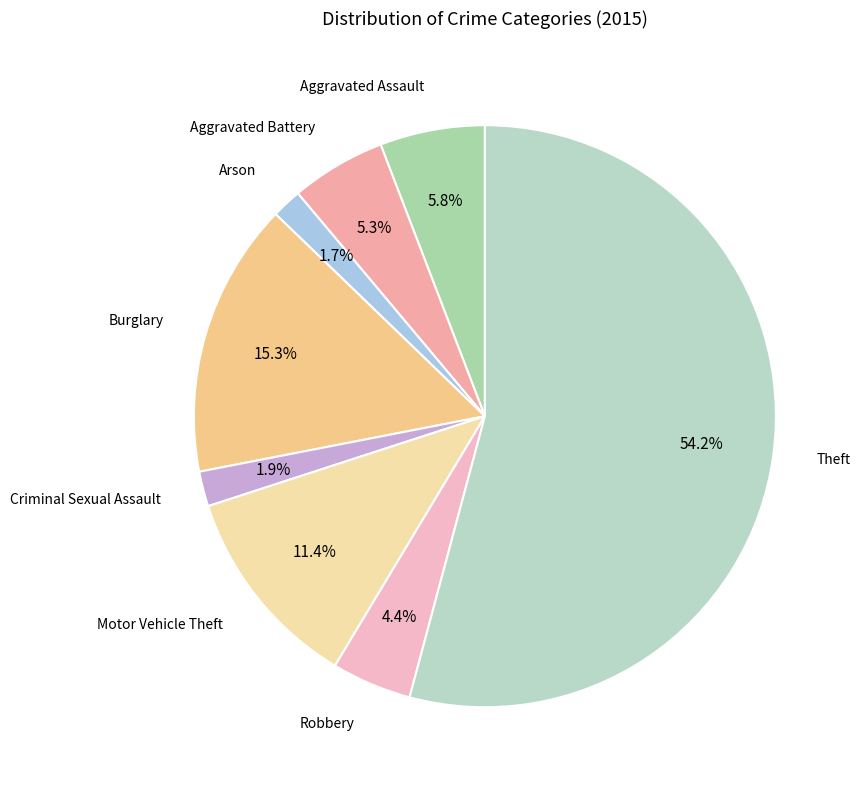

Count the number of slices in the pie.

8